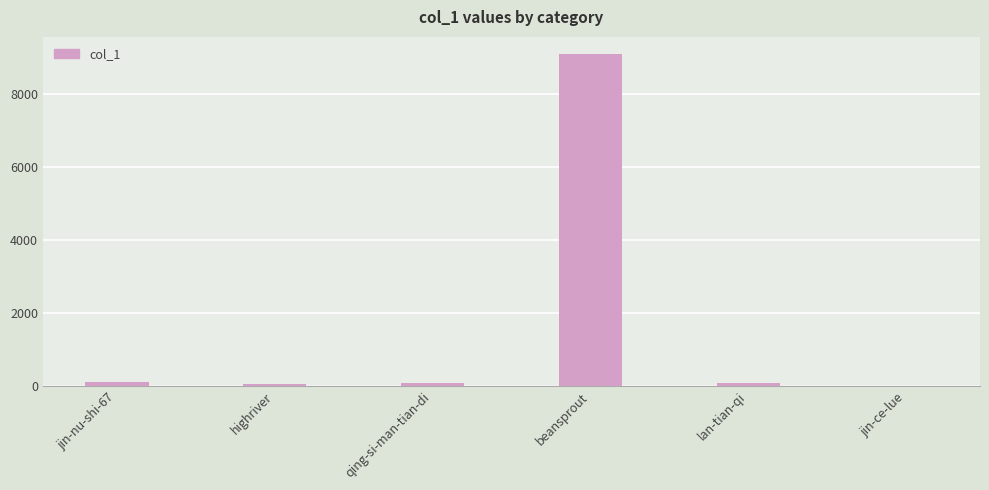

Count the number of categories in the chart.

6